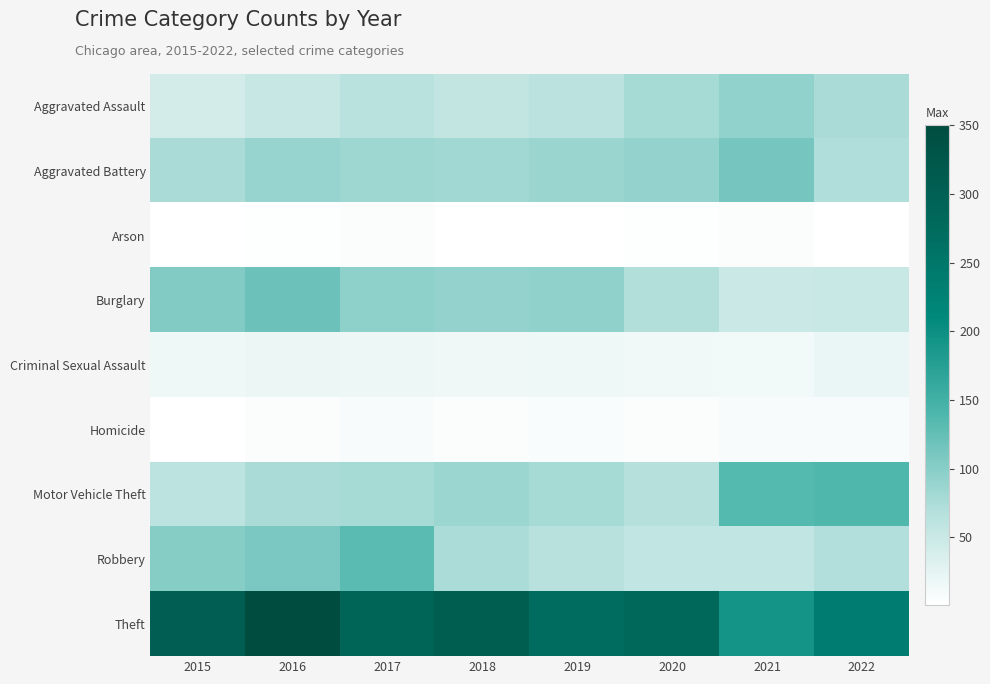

How many data points does each series have?

8